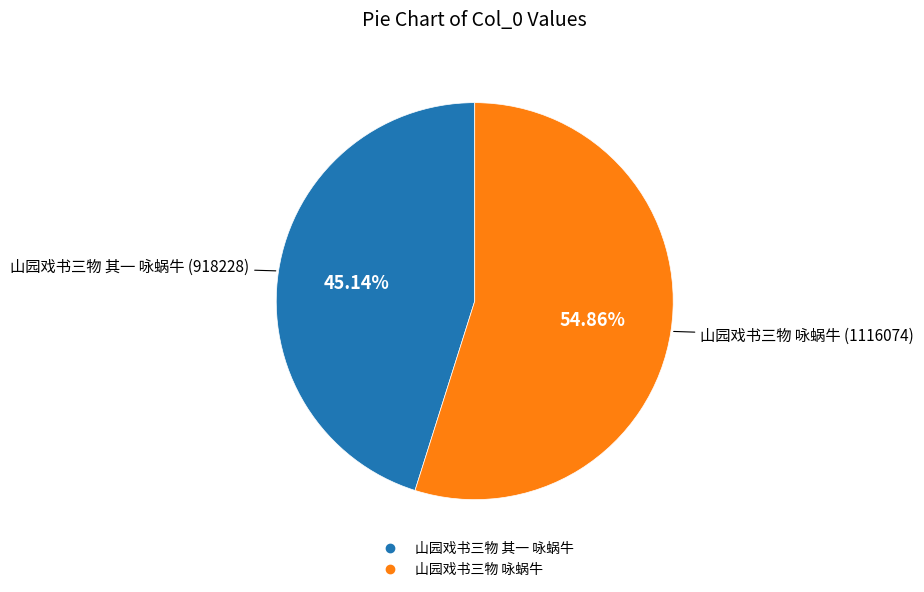

To the nearest percent, what is the average slice percentage?

50%